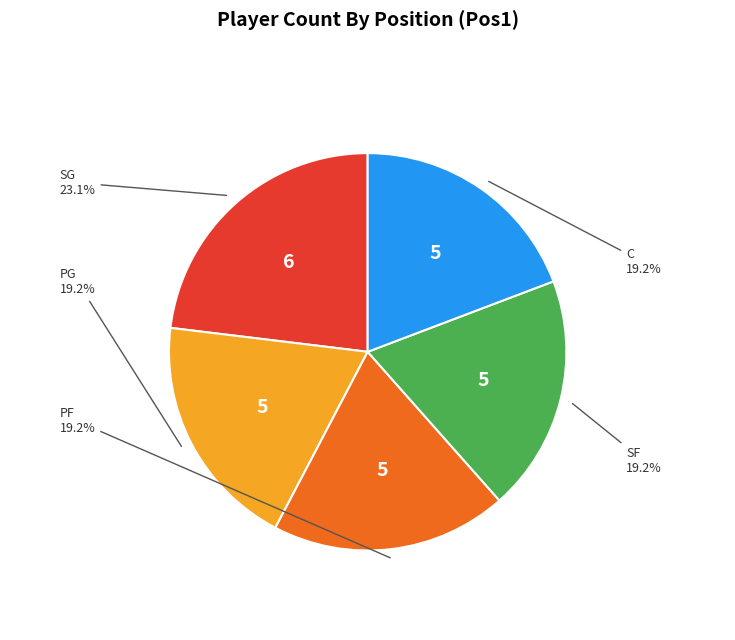

Does PG represent more than half of the total?

No